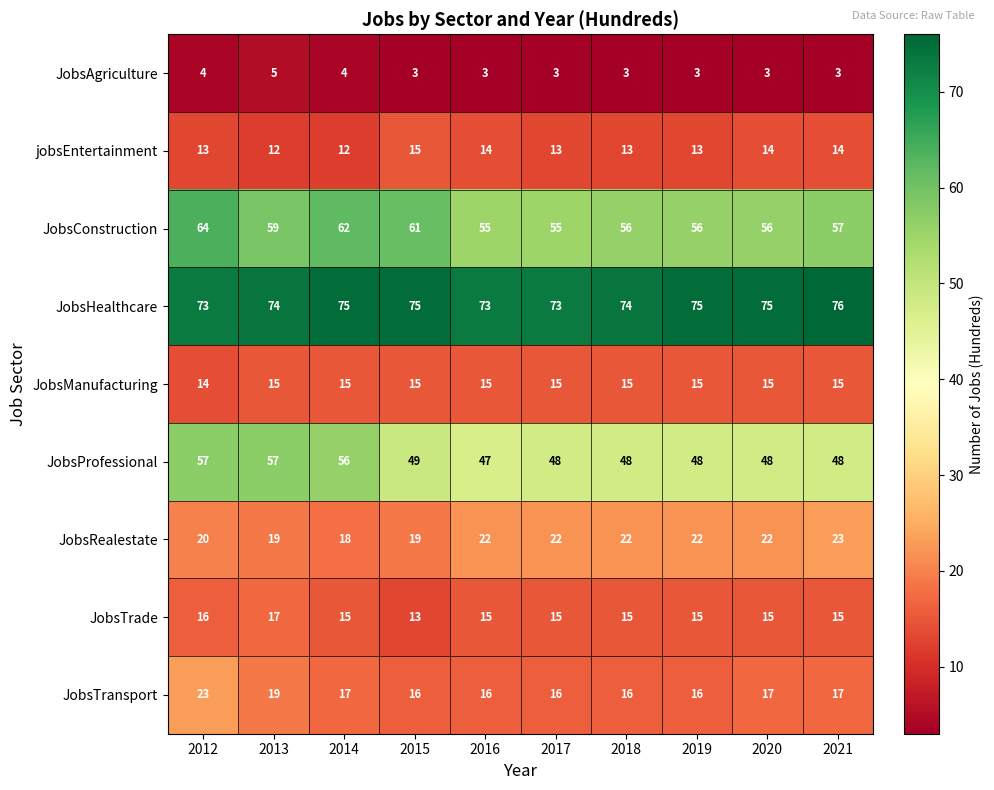

What is the difference between the maximum and second lowest values in the JobsTransport series?

7